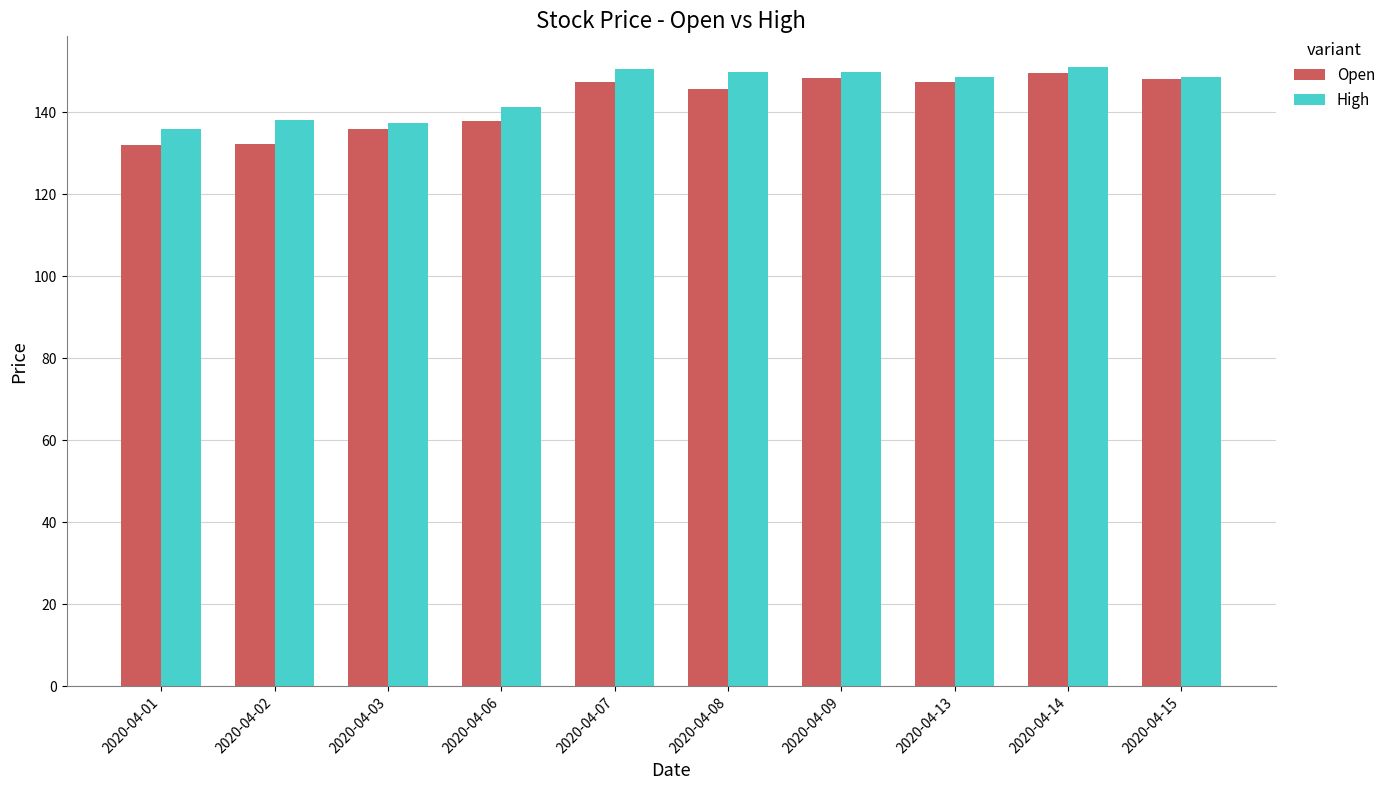

The High series shows 264.2 at 2020-04-08. True or false?

False